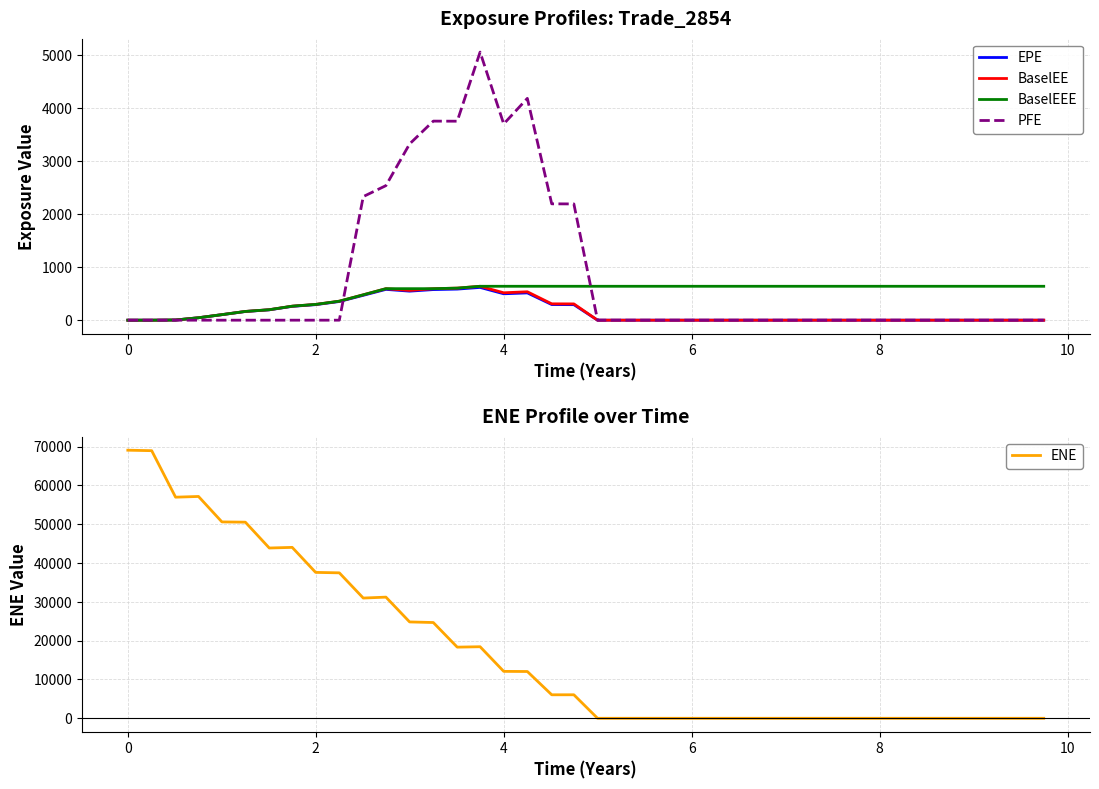

What is the maximum value for ENE?

69053.8